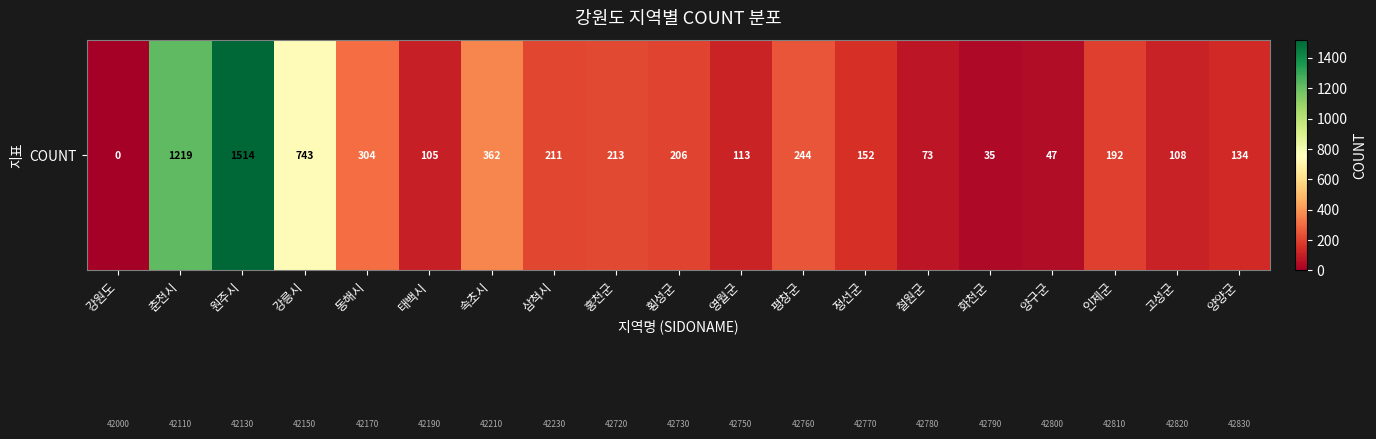

Rank the categories by value from lowest to highest.

강원도, 화천군, 양구군, 철원군, 태백시, 고성군, 영월군, 양양군, 정선군, 인제군, 횡성군, 삼척시, 홍천군, 평창군, 동해시, 속초시, 강릉시, 춘천시, 원주시